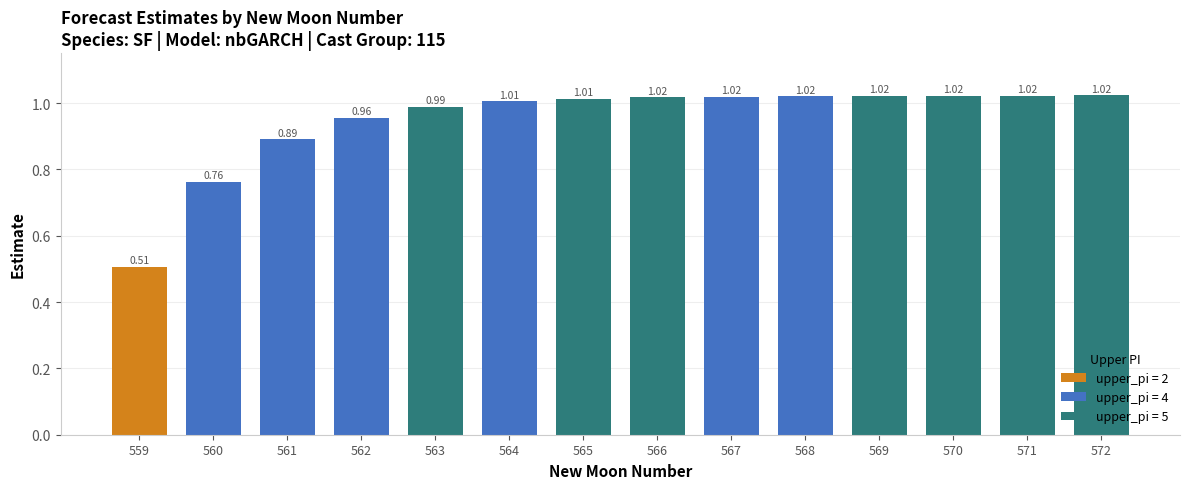

What is the difference between the second highest and second lowest values?

0.3